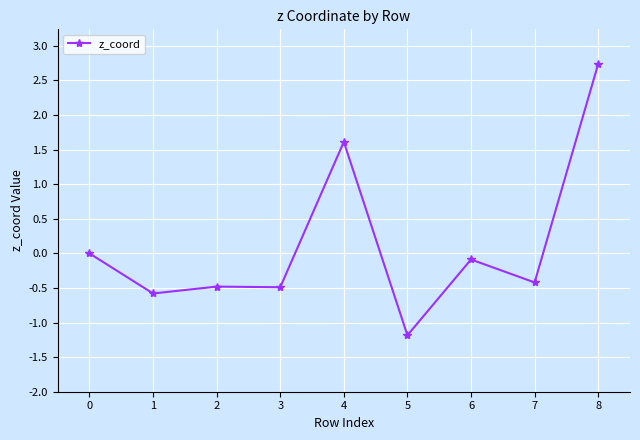

Which label corresponds to the largest value in the chart?

8